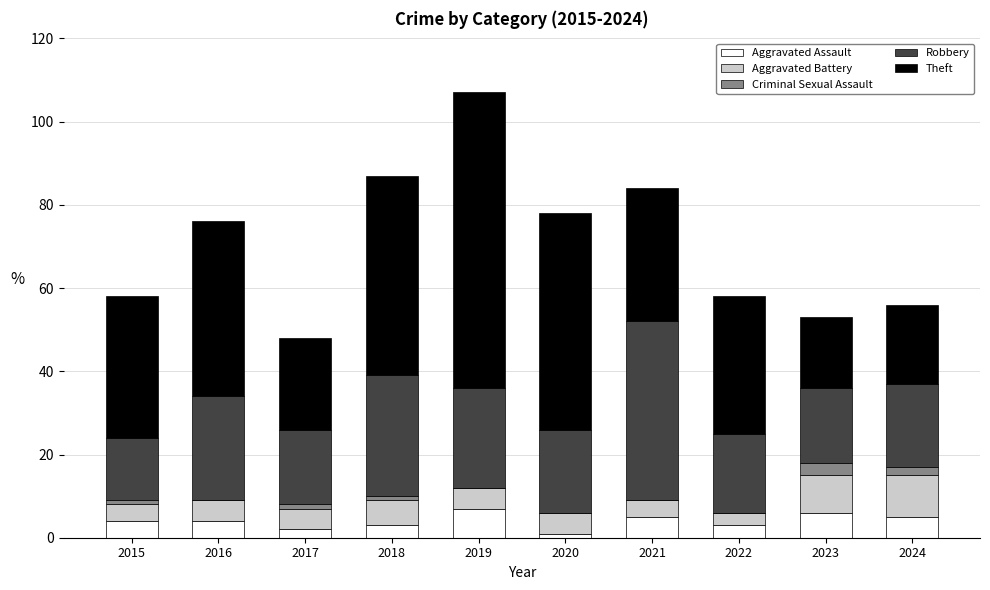

At which category is the sum across all series the highest?

2019